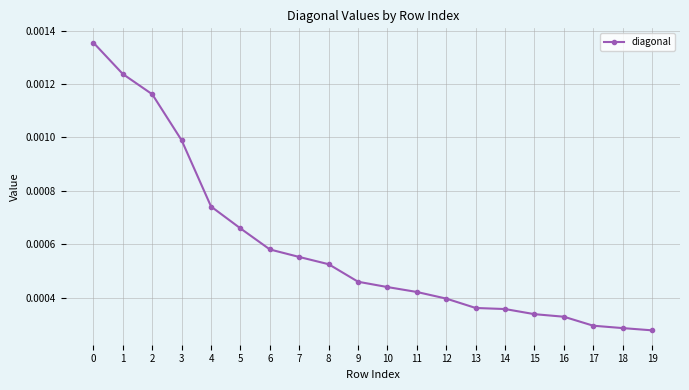

How many values are between 0 and 1?

20